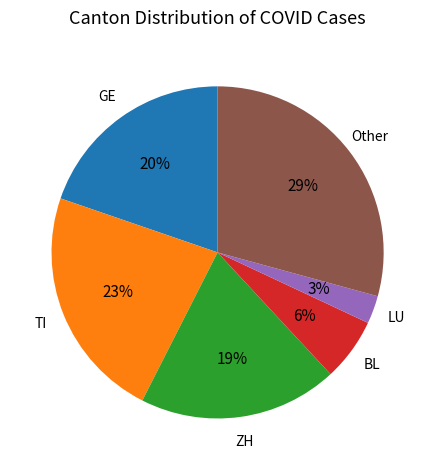

How many segments does this pie chart have?

6